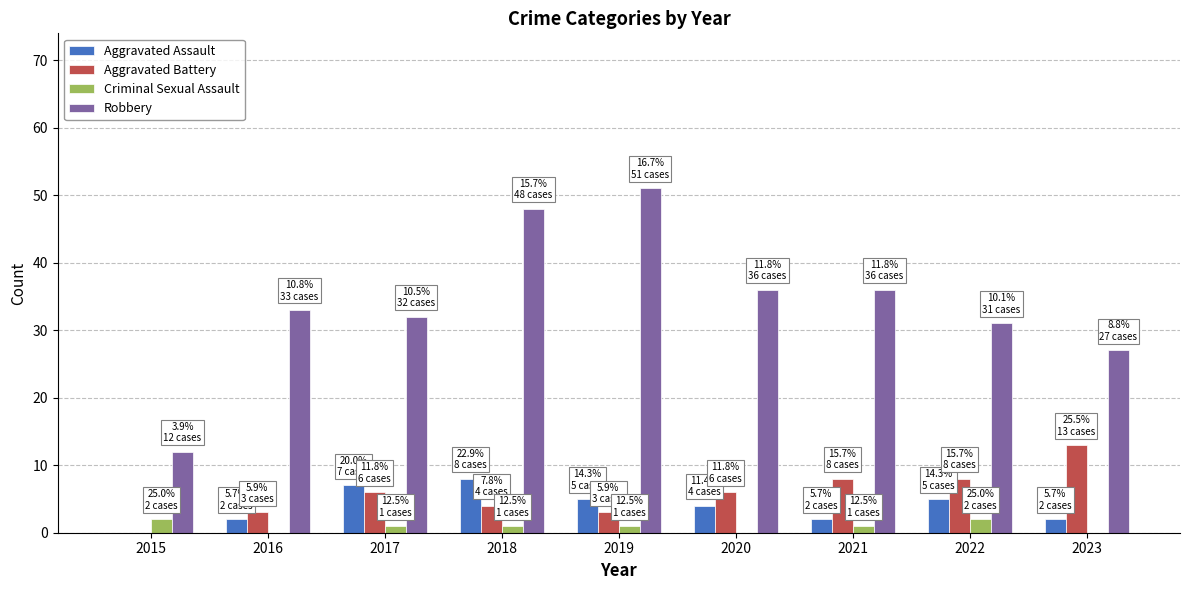

Reading left to right, transcribe all the data shown in this chart.

Aggravated Assault: 2015=0	2016=2	2017=7	2018=8	2019=5	2020=4	2021=2	2022=5	2023=2
Aggravated Battery: 2015=0	2016=3	2017=6	2018=4	2019=3	2020=6	2021=8	2022=8	2023=13
Criminal Sexual Assault: 2015=2	2016=0	2017=1	2018=1	2019=1	2020=0	2021=1	2022=2	2023=0
Robbery: 2015=12	2016=33	2017=32	2018=48	2019=51	2020=36	2021=36	2022=31	2023=27